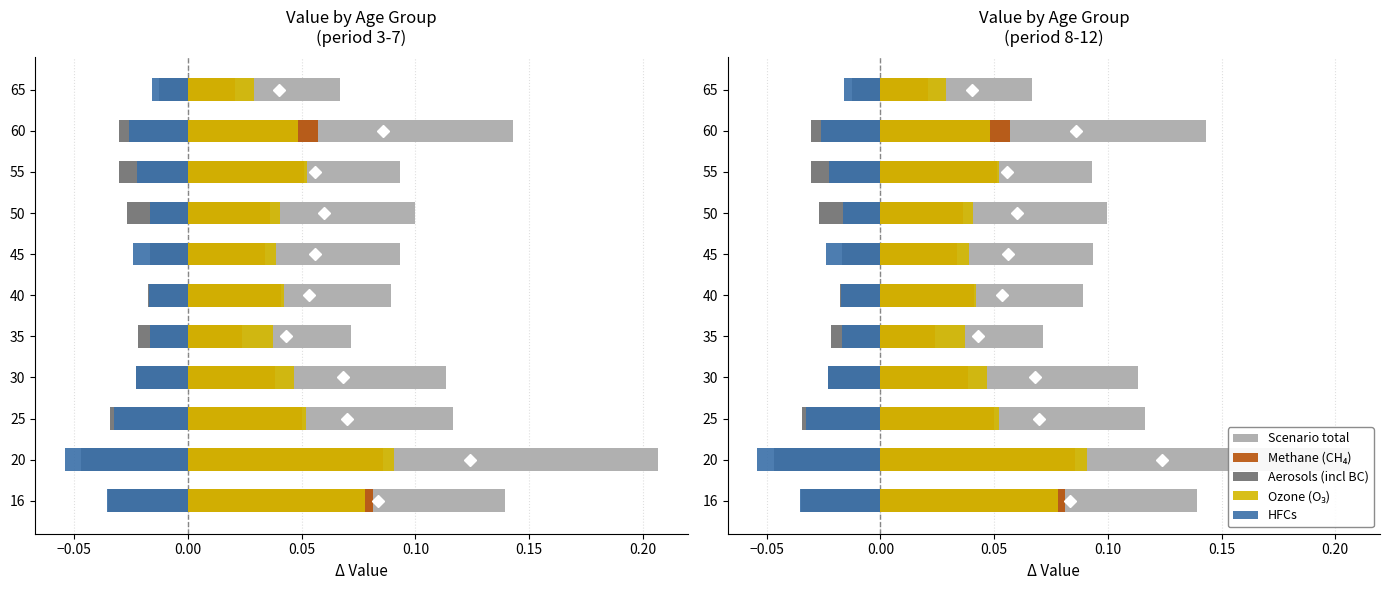

Reading right to left, list all the values displayed in this chart.

Scenario total: 0.1	0.1	0.1	0.1	0.1	0.1	0.1	0.1	0.1	0.2	0.1
Methane (CH₄): 0.0	0.1	0.1	0.0	0.0	0.0	0.0	0.0	0.1	0.1	0.1
Aerosols (incl BC): -0.0	-0.0	-0.0	-0.0	-0.0	-0.0	-0.0	-0.0	-0.0	-0.0	-0.0
Ozone (O₃): 0.0	0.0	0.1	0.0	0.0	0.0	0.0	0.0	0.1	0.1	0.1
HFCs: -0.0	-0.0	-0.0	-0.0	-0.0	-0.0	-0.0	-0.0	-0.0	-0.1	-0.0